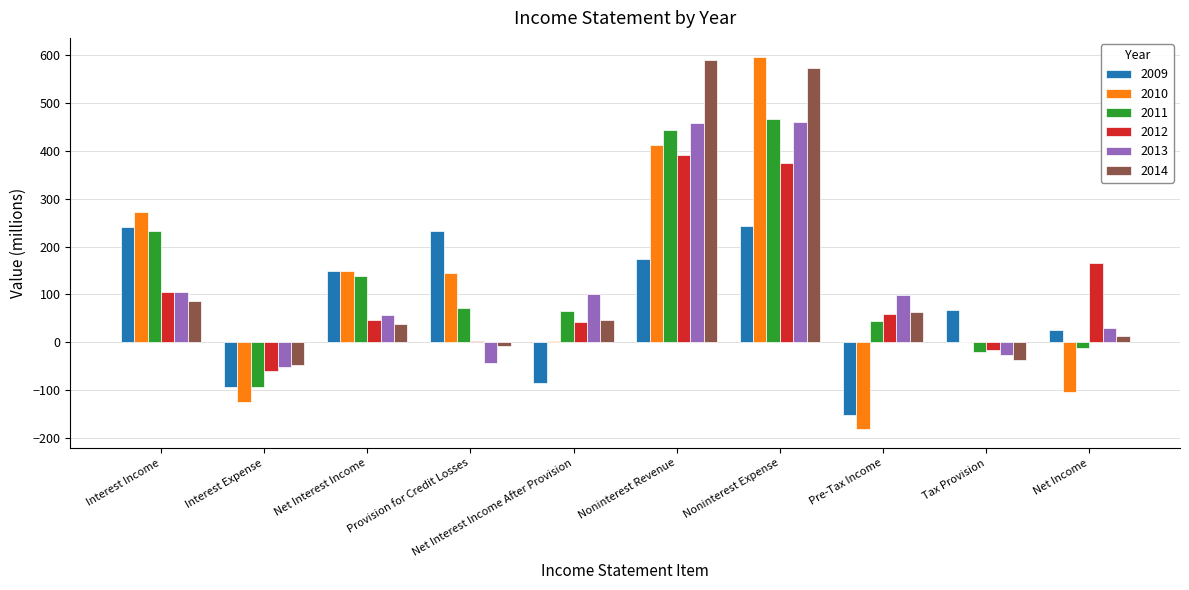

Are the bars horizontal?

No